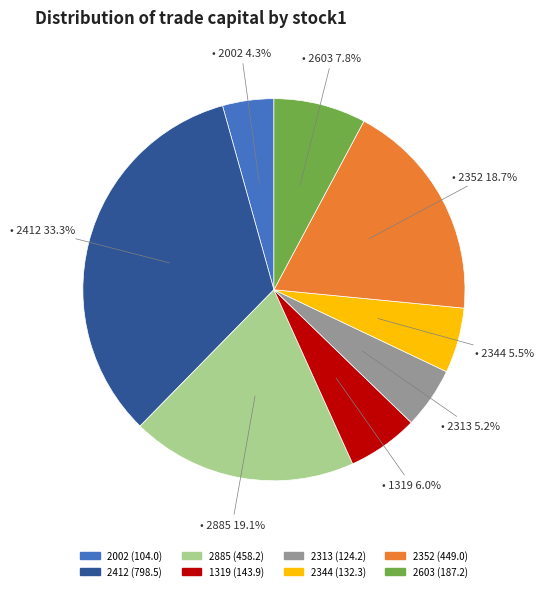

Is there any slice that represents more than half of the pie?

No